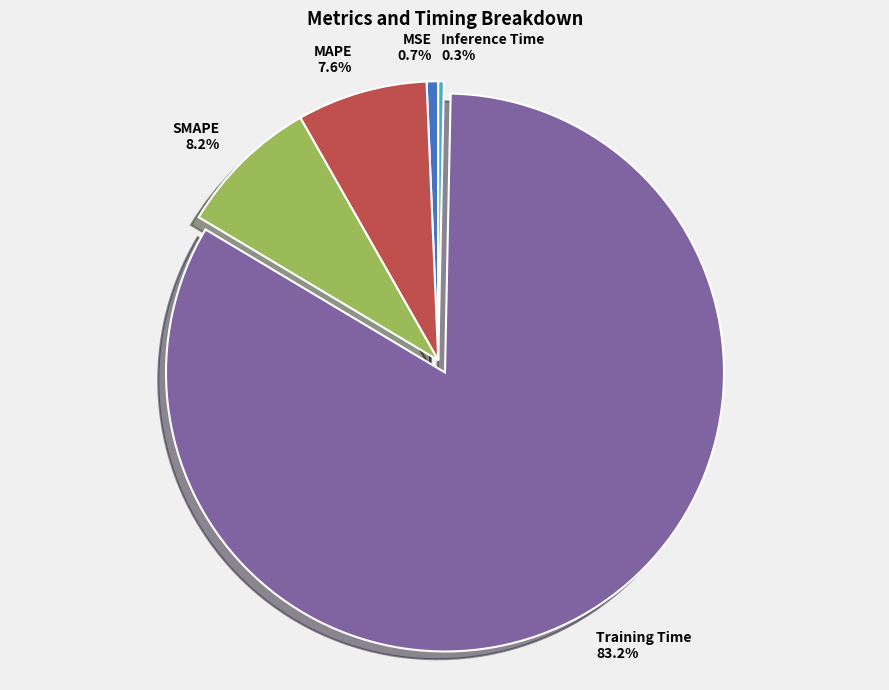

Which has a higher value, MAPE or SMAPE?

SMAPE